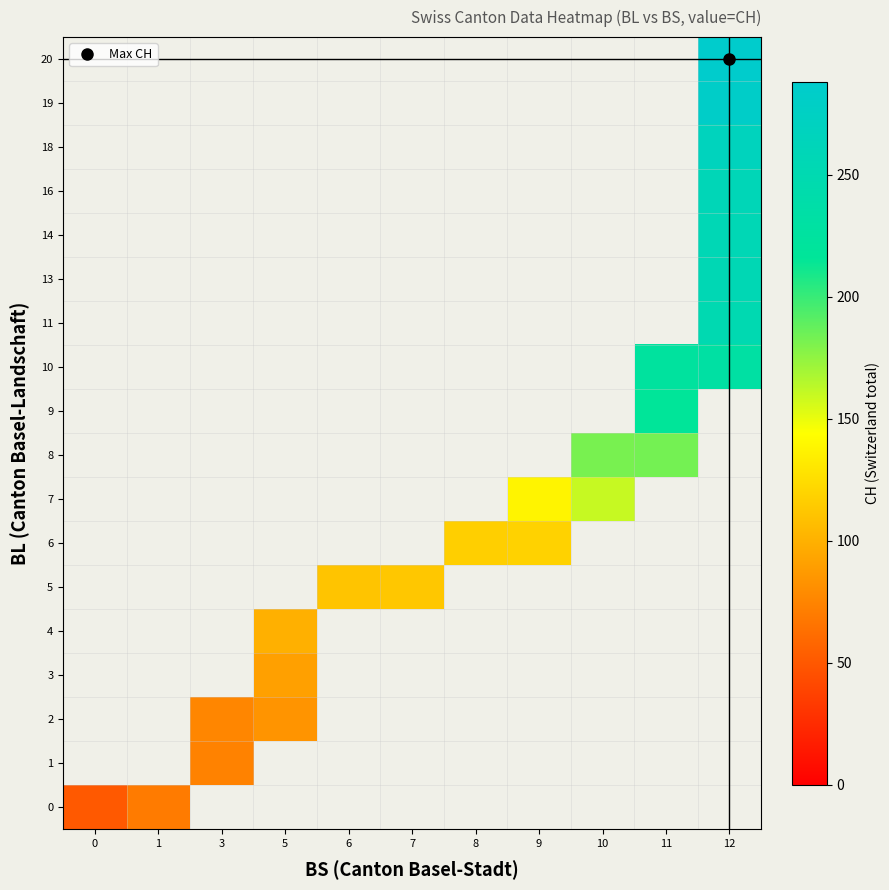

At how many categories does at least one series exceed 73?

9